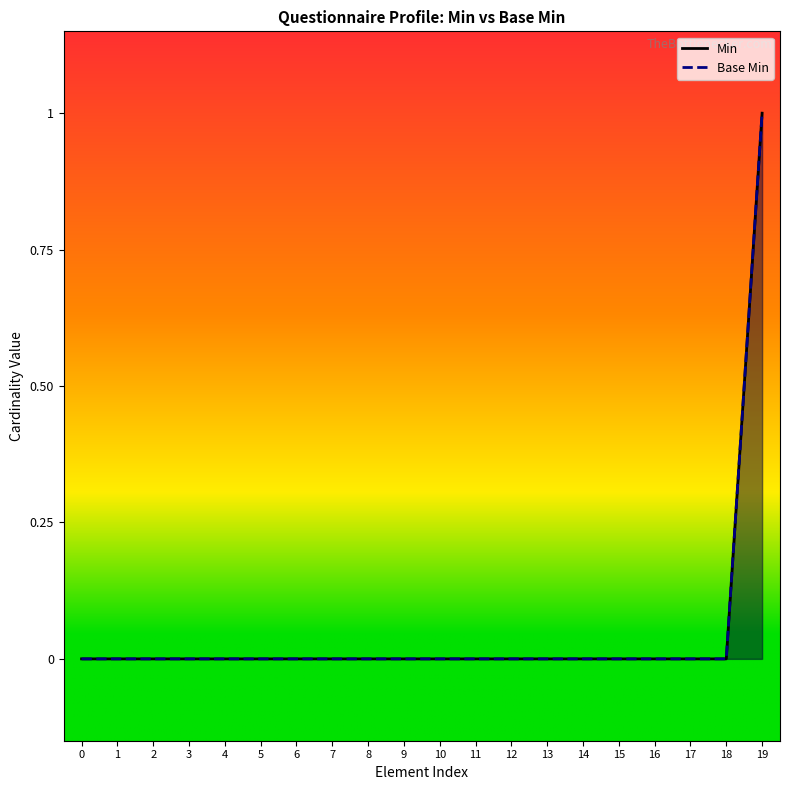

List the labels in order of Min value, largest first.

19, 0, 1, 2, 3, 4, 5, 6, 7, 8, 9, 10, 11, 12, 13, 14, 15, 16, 17, 18